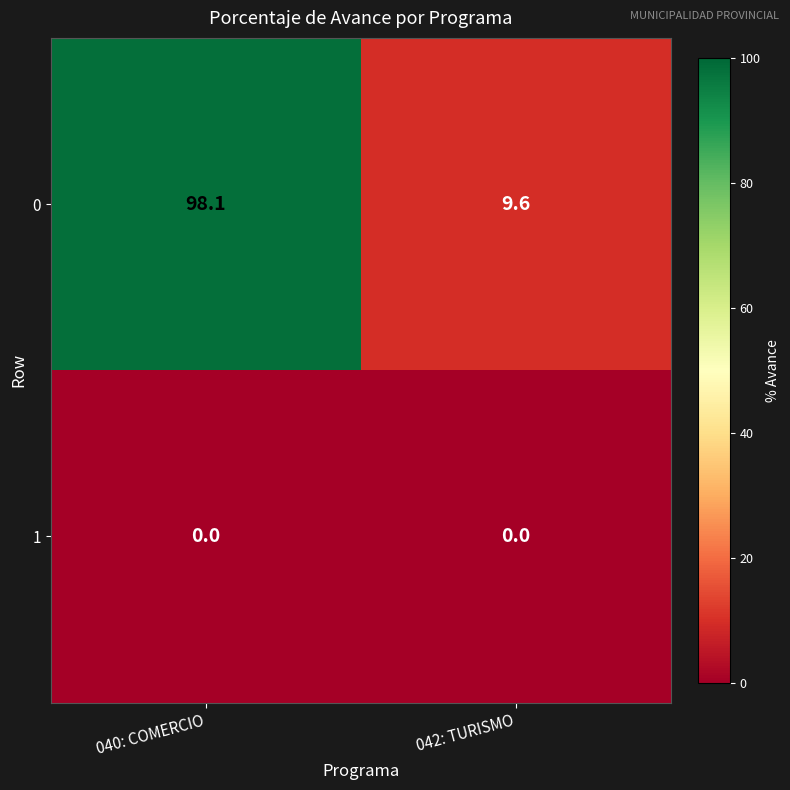

Reading right to left, list all the values displayed in this chart.

0: 9.6	98.1
1: 0.0	0.0